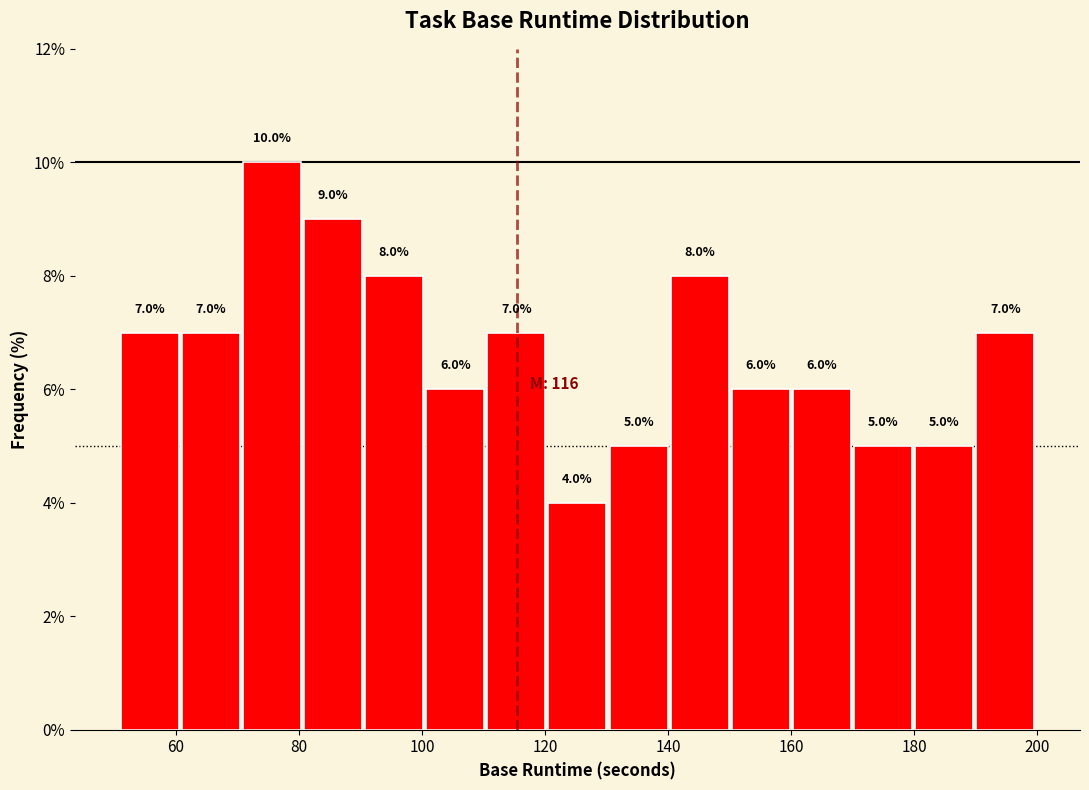

How tall is the bar that spans 120 to 130 on the x-axis? The bar edges are not printed on the chart, so give them approximately, as read against the axis.

4.0